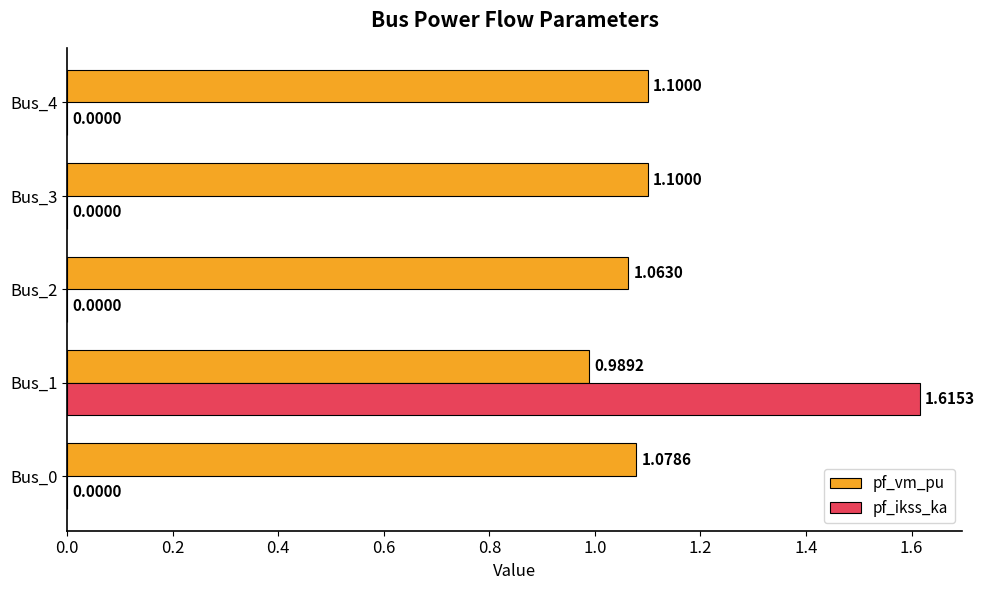

Which series has the largest total across all categories?

pf_vm_pu